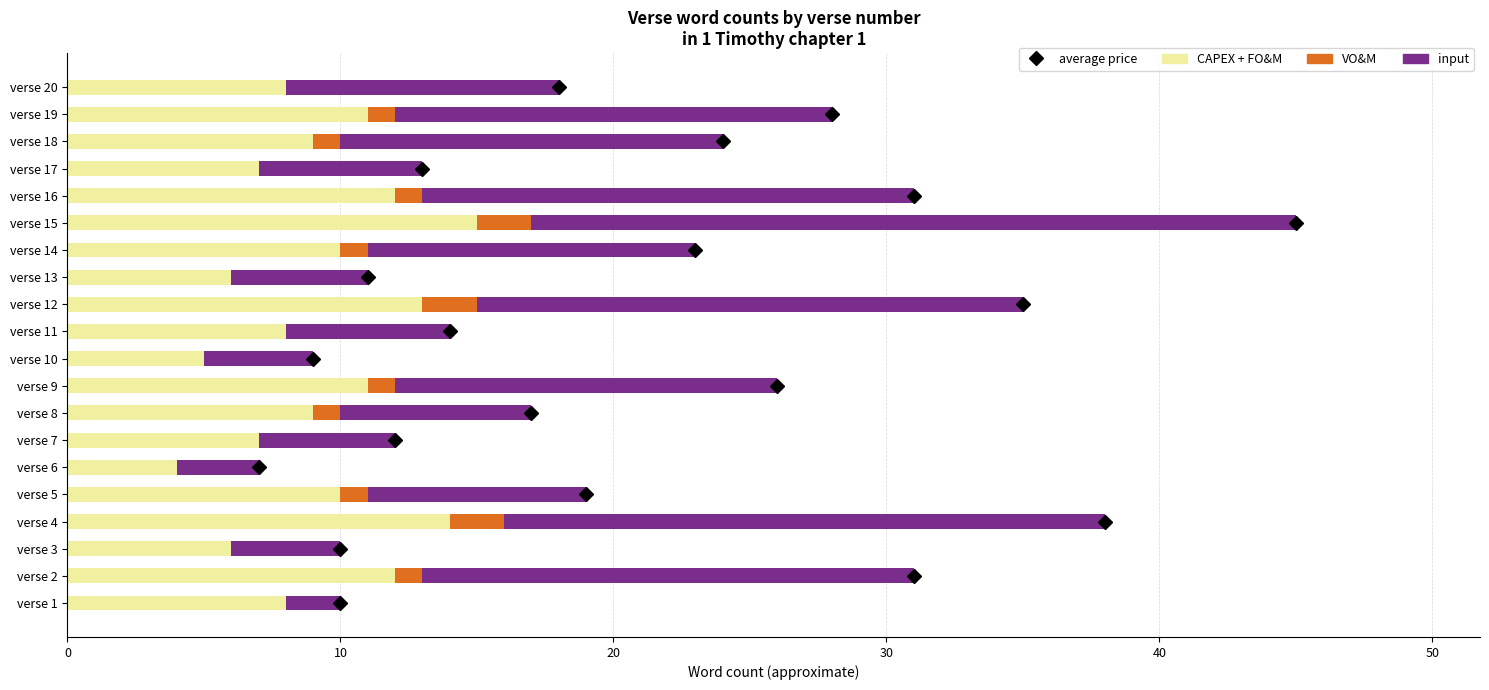

Is it true that CAPEX + FO&M equals 8 at verse 11?

True